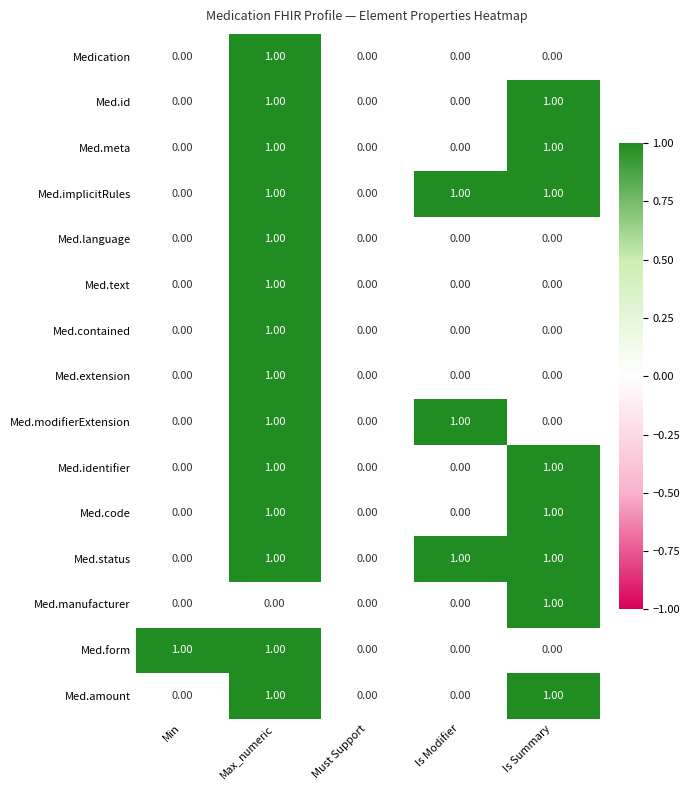

At which category is the sum across all series the highest?

Max_numeric